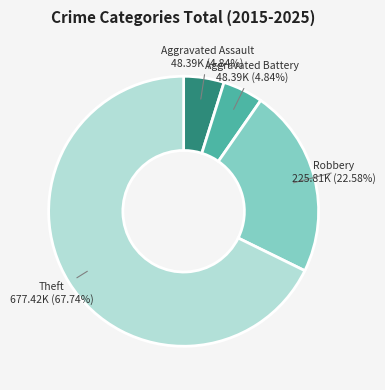

Is there any slice that represents more than half of the pie?

Yes